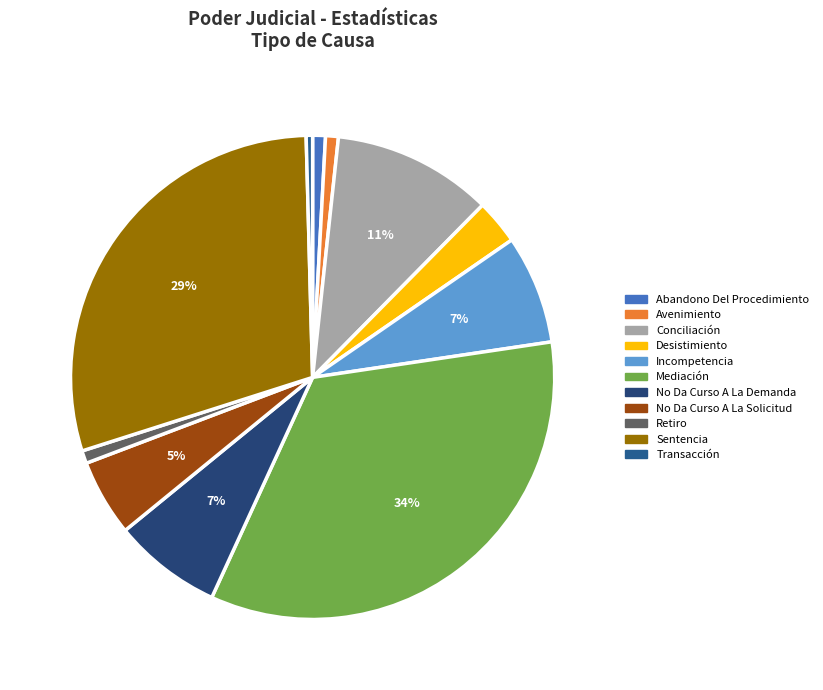

Between Transacción and No Da Curso A La Demanda, which is larger?

No Da Curso A La Demanda